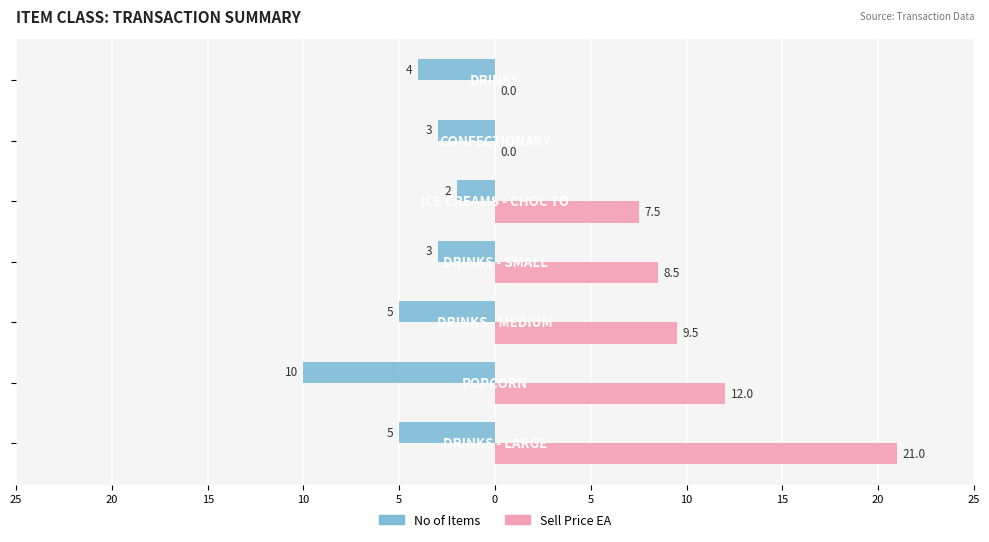

What is the difference between the maximum and minimum values in the Sell Price EA series?

21.0